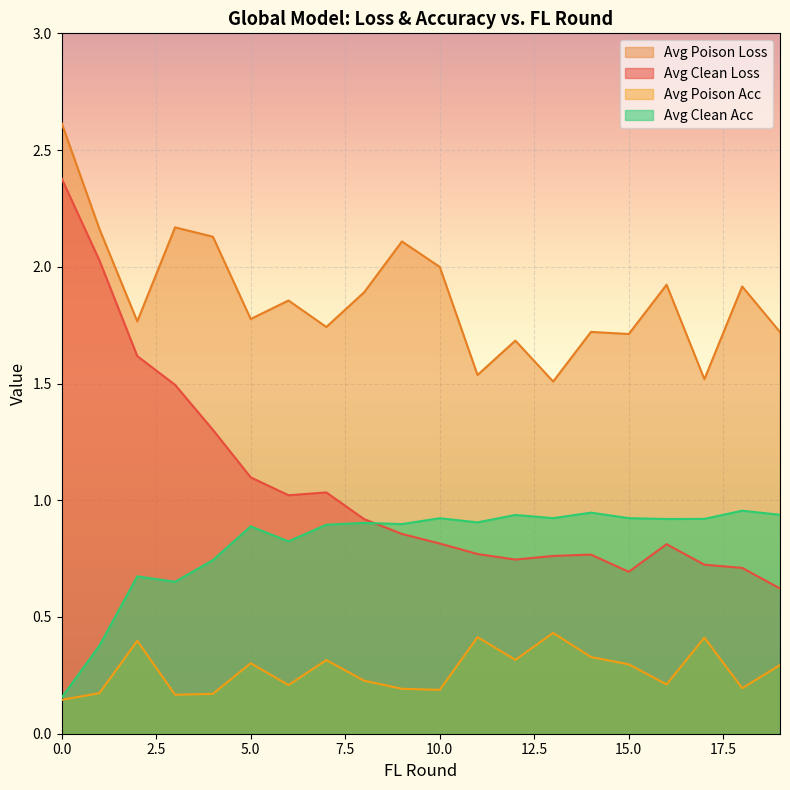

What are all the series names shown in the legend?

Avg Poison Loss, Avg Clean Loss, Avg Poison Acc, Avg Clean Acc